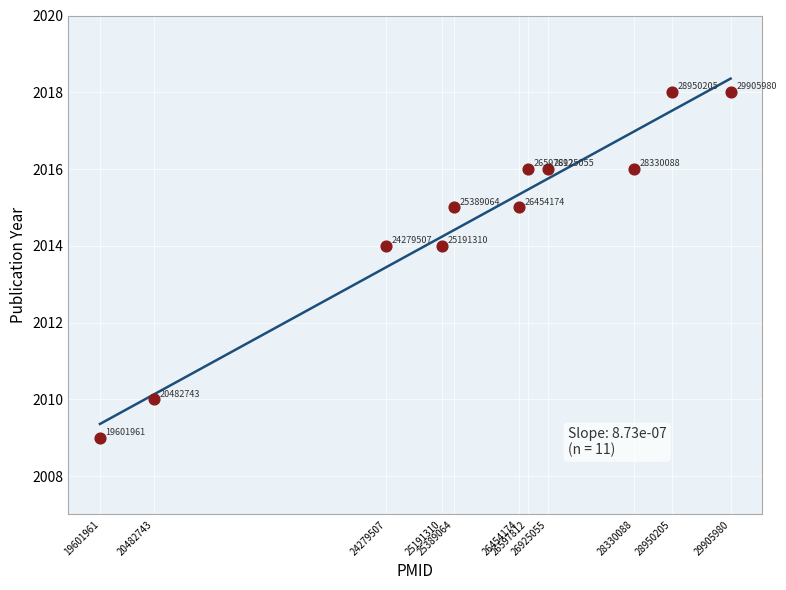

What is the average Y value?

2015